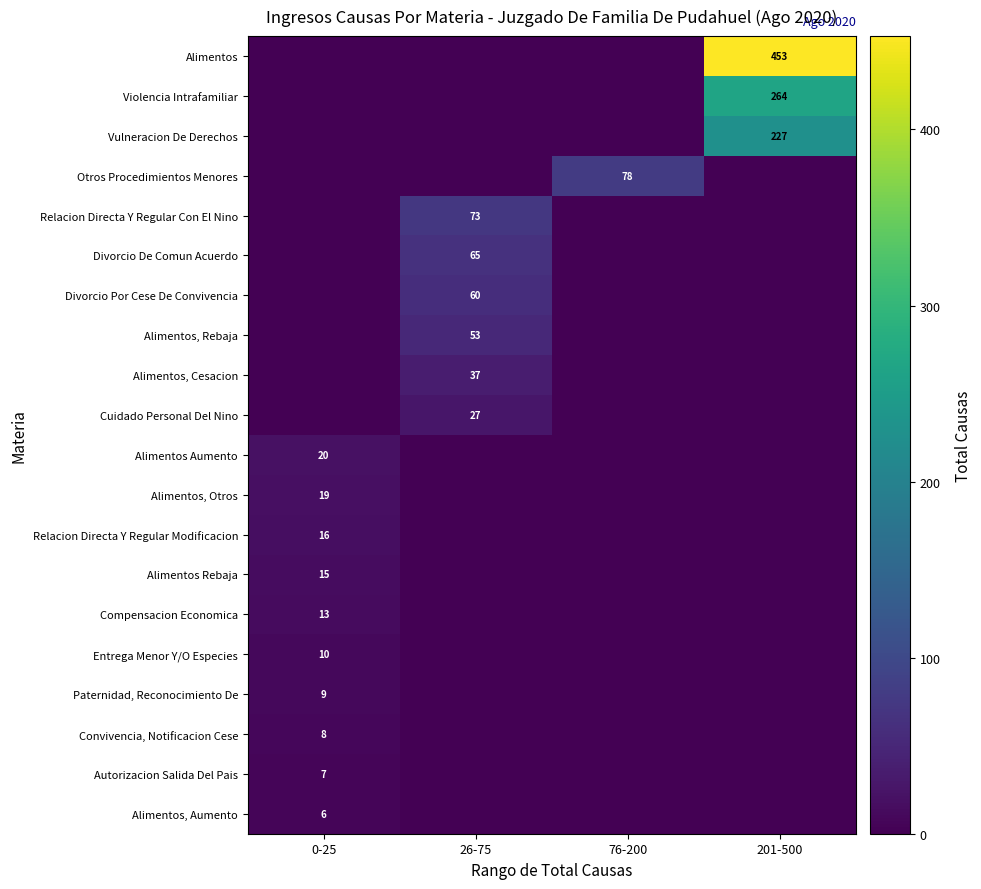

Between 26-75 and 0-25, which is larger?

26-75